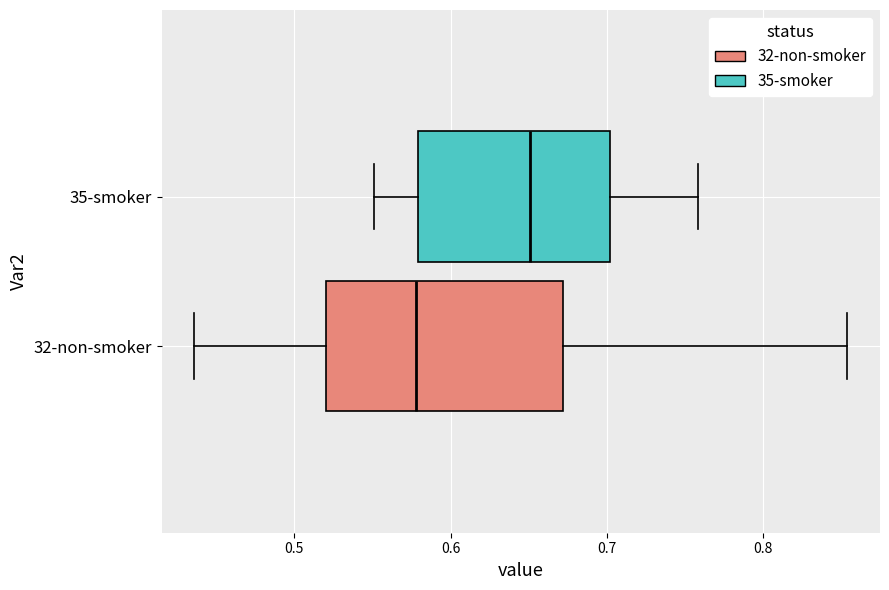

Reading bottom to top, read every box against the x-axis: the position of its median line, the range the box covers, and the ends of its whiskers. The values are not printed on the chart, so give them approximately, as read against the axis.

32-non-smoker: median 0.58, box 0.52 to 0.67, whiskers 0.44 to 0.85
35-smoker: median 0.65, box 0.58 to 0.70, whiskers 0.55 to 0.76